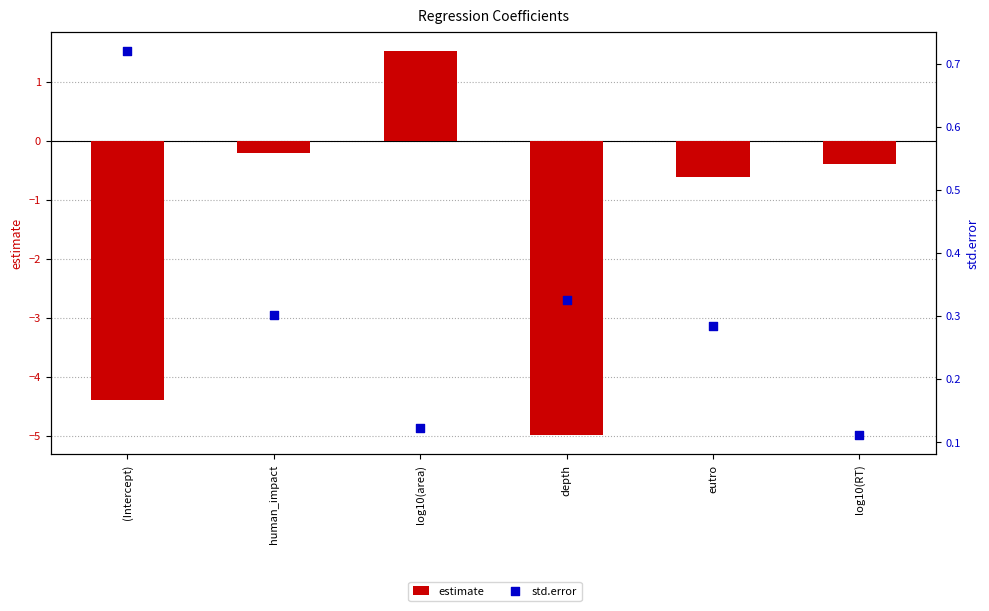

Which series has the largest total across all categories?

std.error